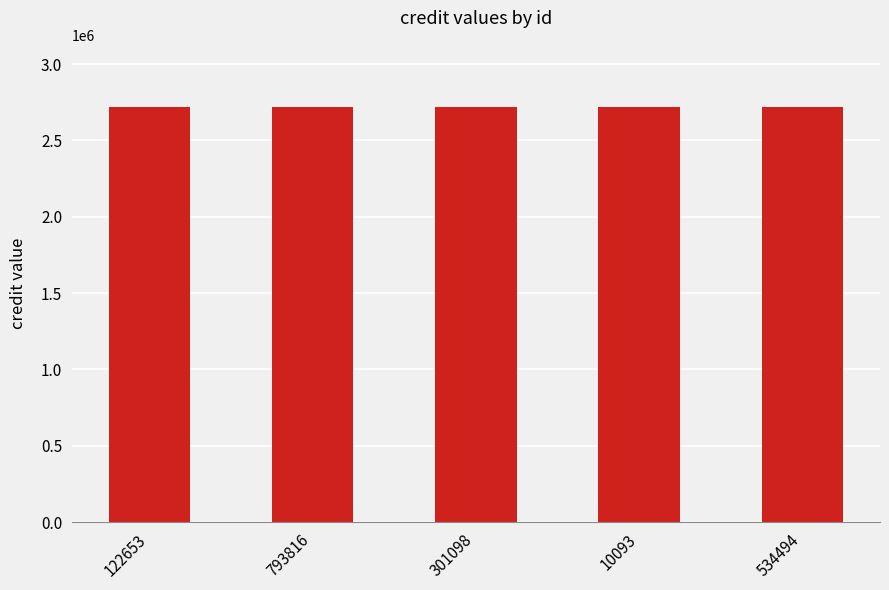

What is the greatest value displayed?

2718544